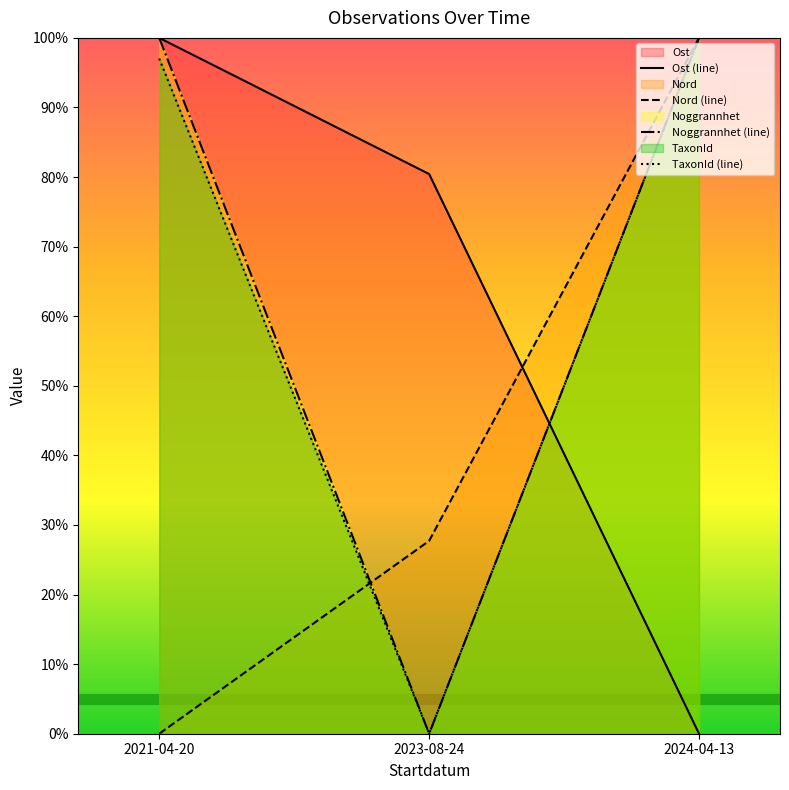

Does the chart display data point markers on the line(s)?

No